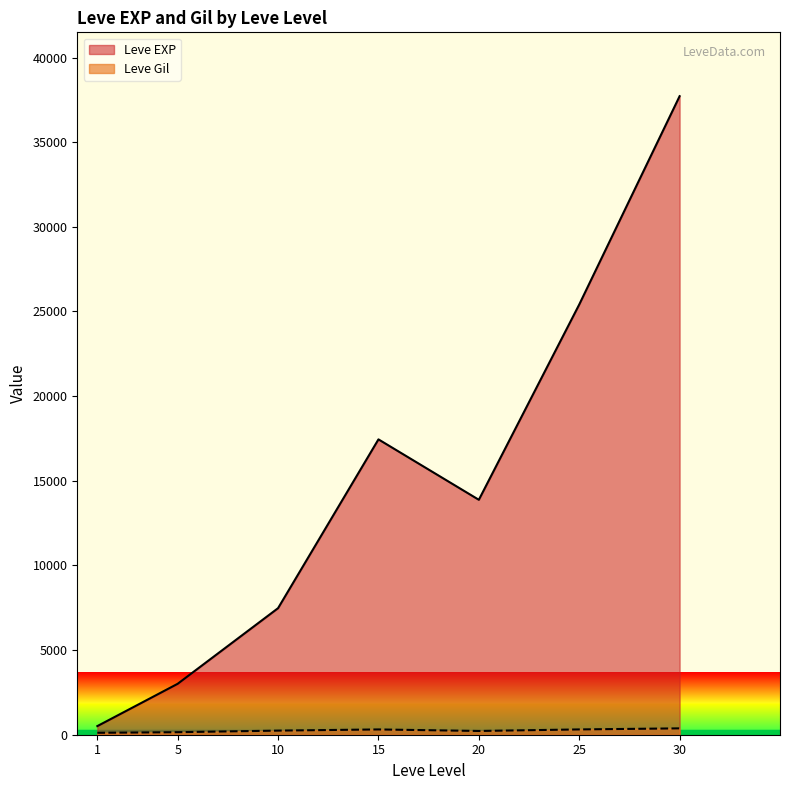

Does the chart have visible grid lines?

No